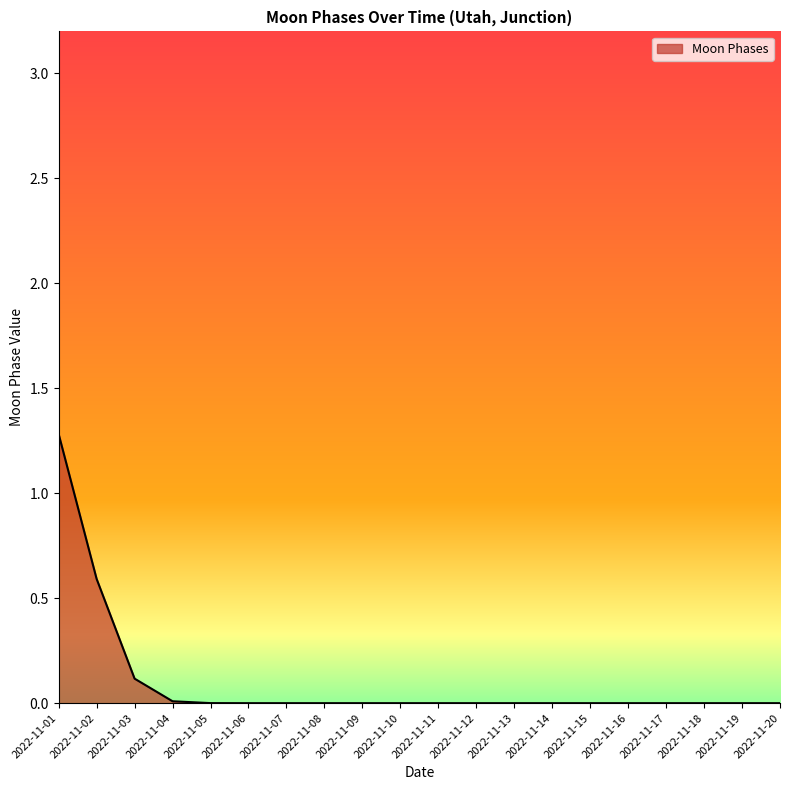

What is the sum of all values?

2.0